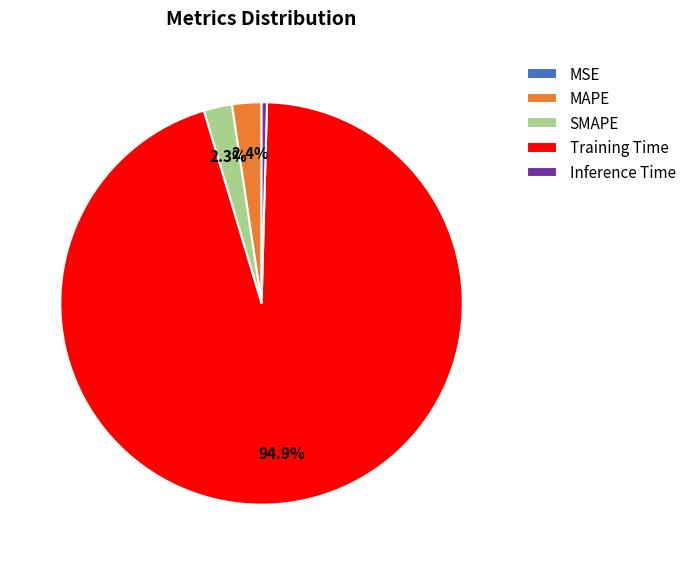

Does SMAPE account for over 50% of the chart?

No